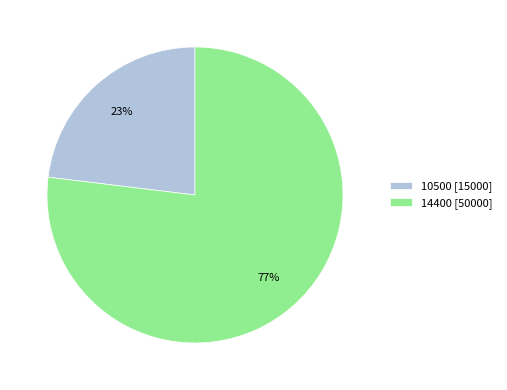

Which has a higher value, 14400 or 10500?

14400